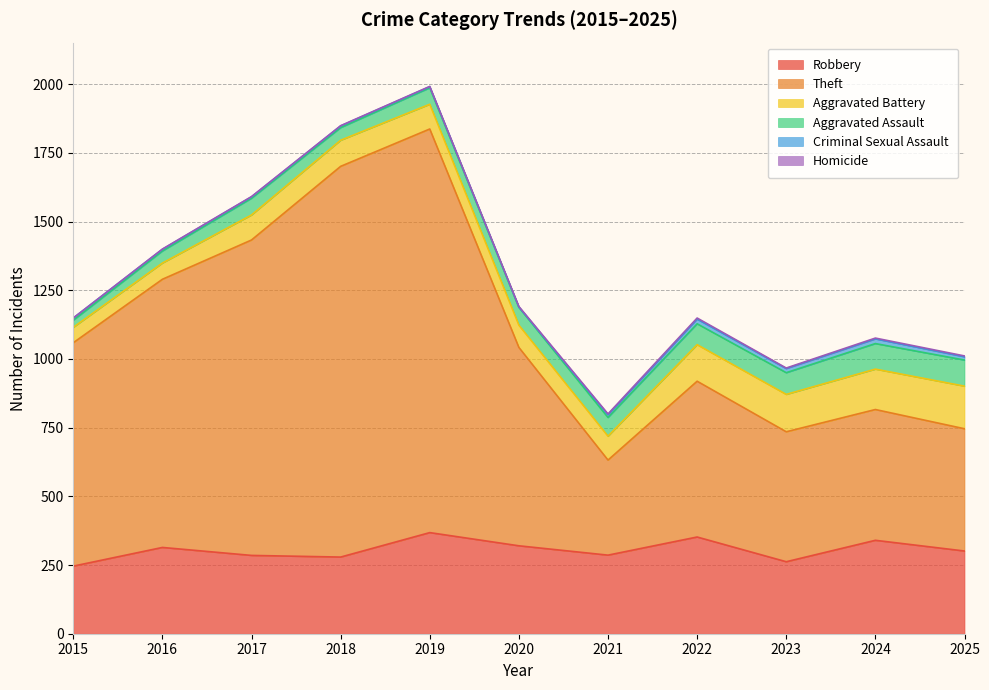

Which series changed the most between 2017 and 2020?

Theft